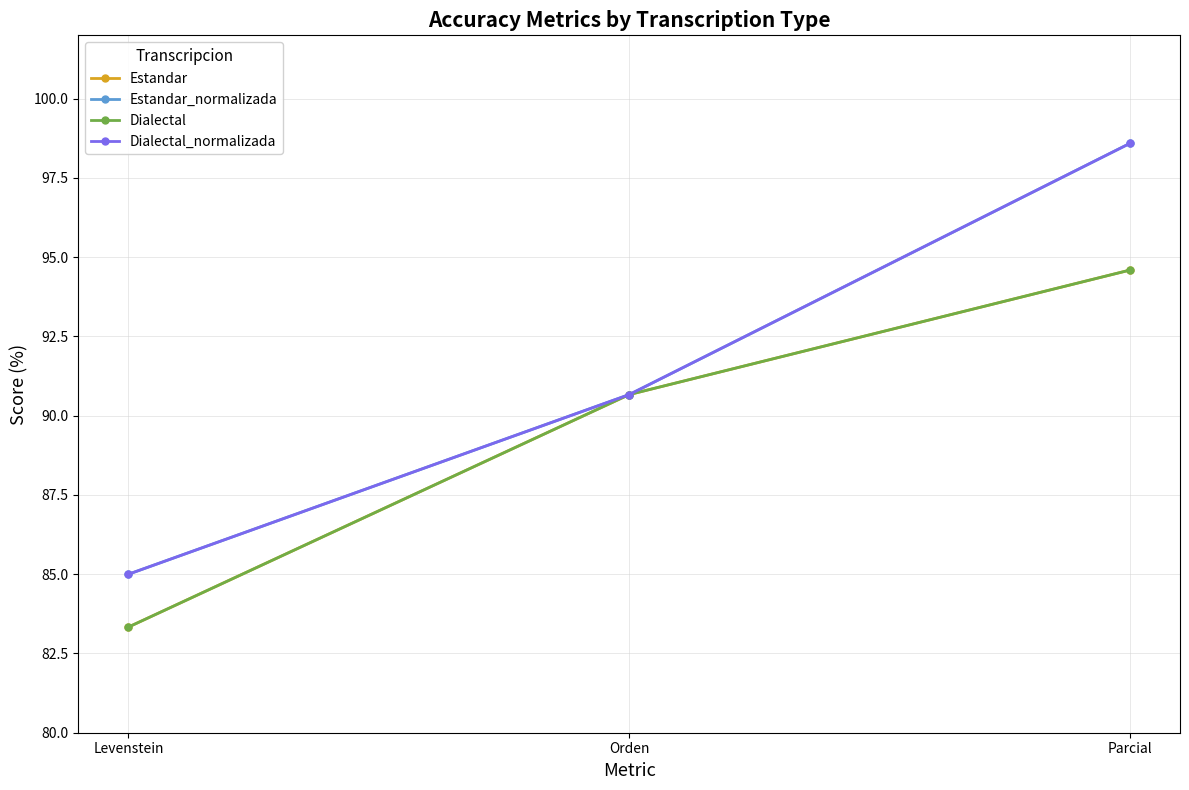

Which series changed the most between Levenstein and Parcial?

Estandar_normalizada